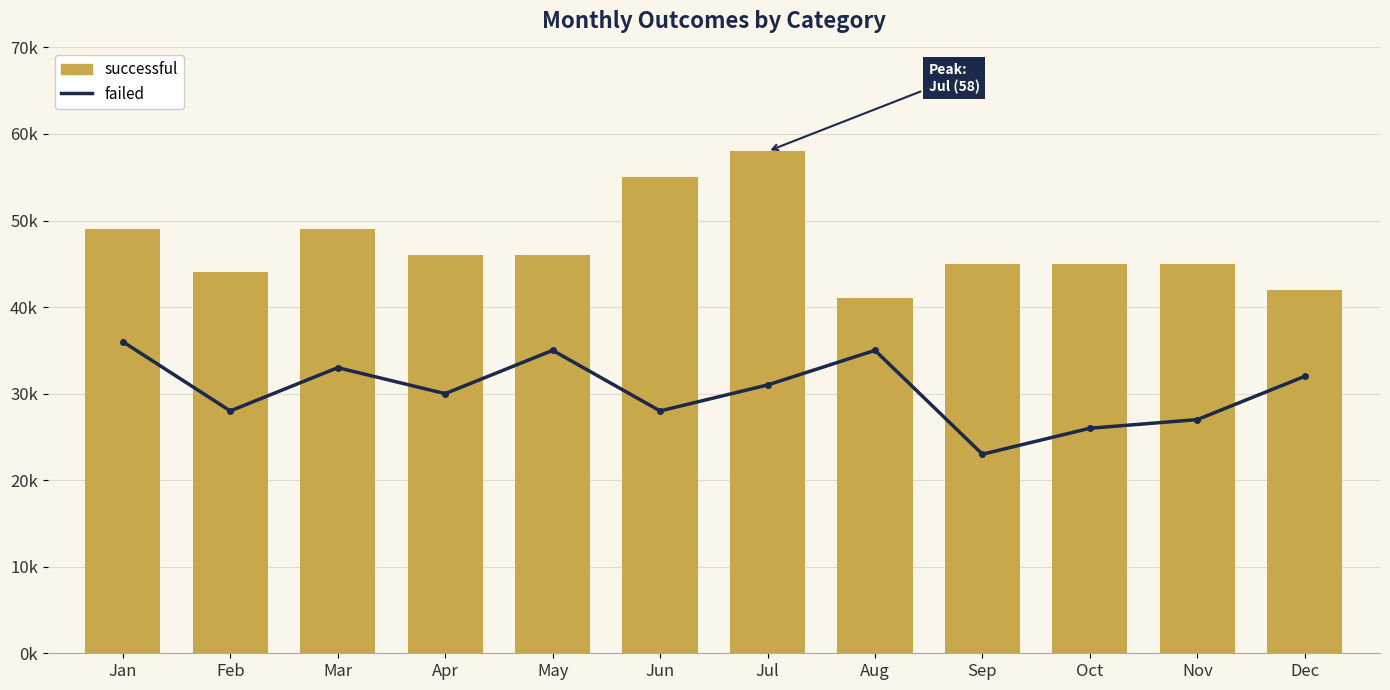

What is the average value of the successful series?

47